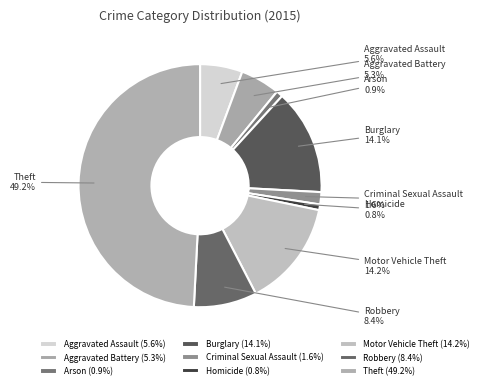

What percentage is NOT represented by Robbery?

91.6%